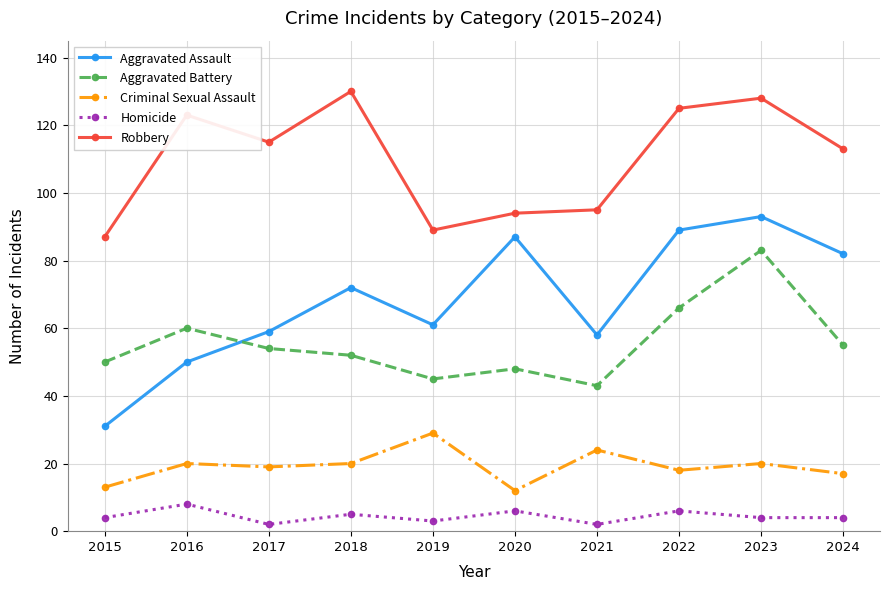

Which series has the largest total across all categories?

Robbery